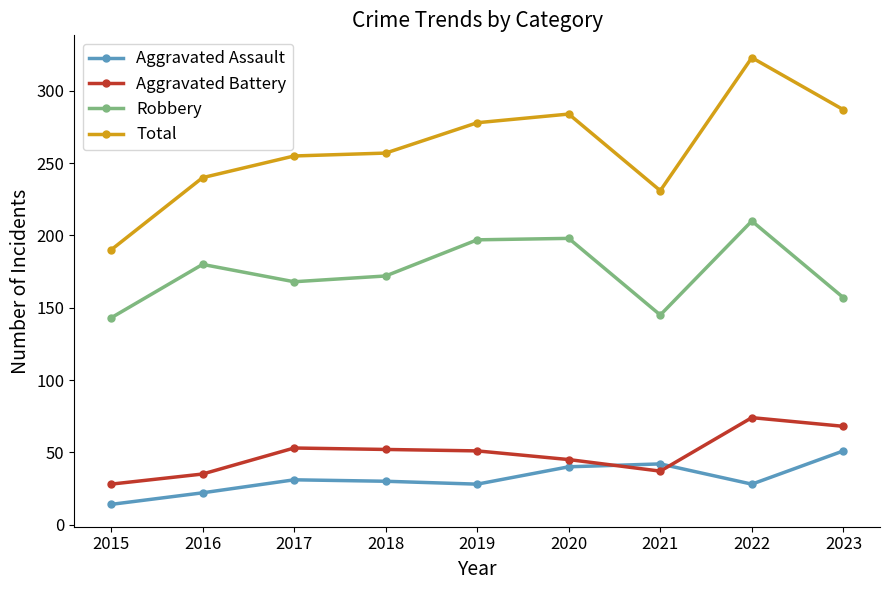

True or false: Robbery and Aggravated Assault cross at least once.

False